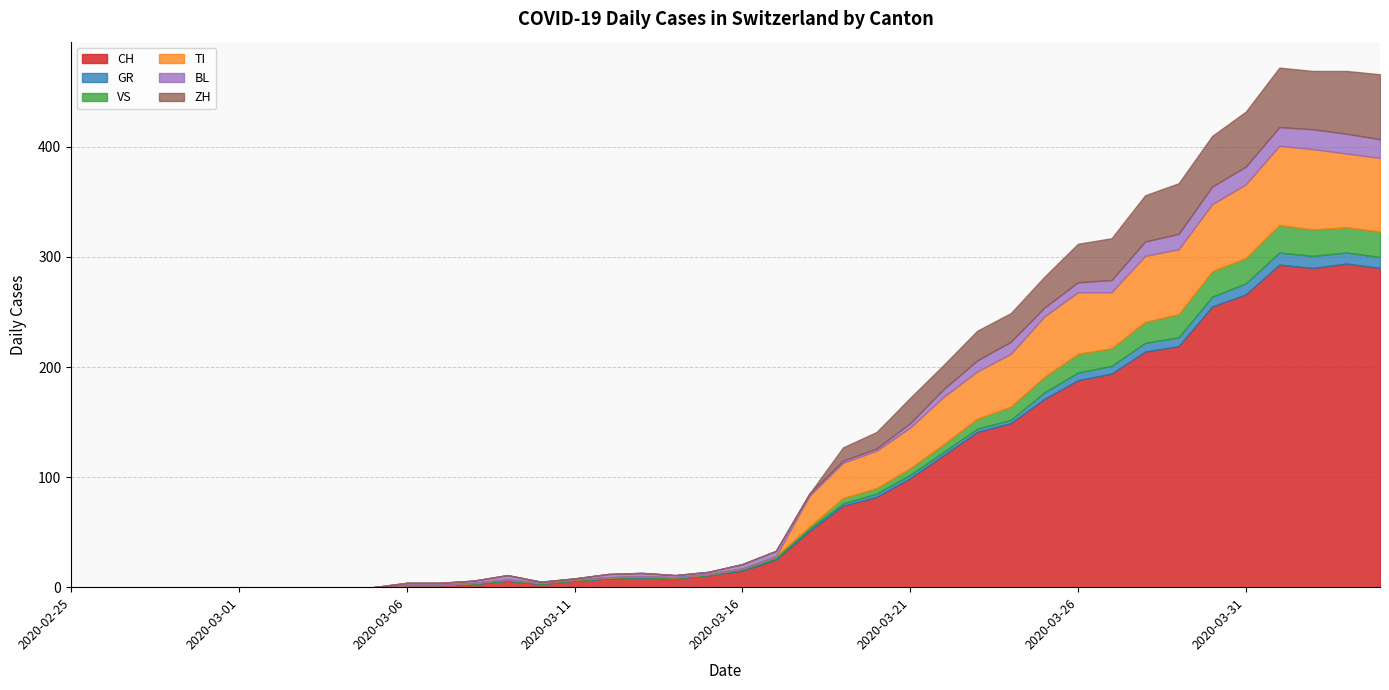

Rank the series at 2020-04-02 from highest to lowest value.

CH, TI, ZH, VS, BL, GR